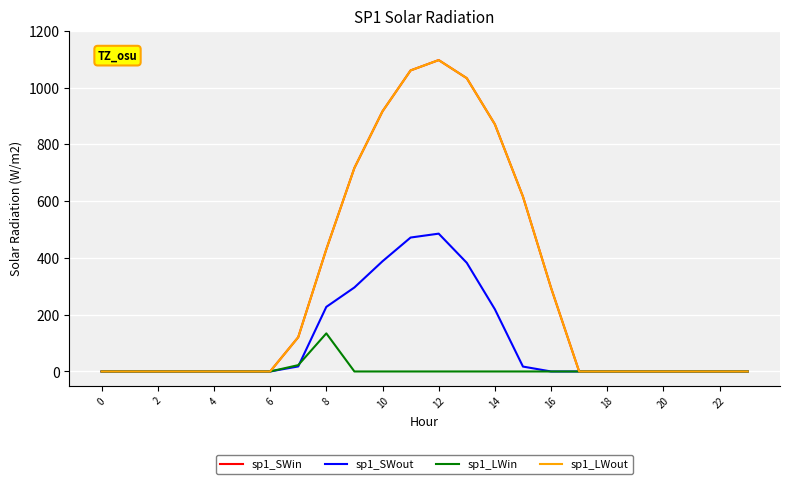

Does the chart have visible grid lines?

Yes